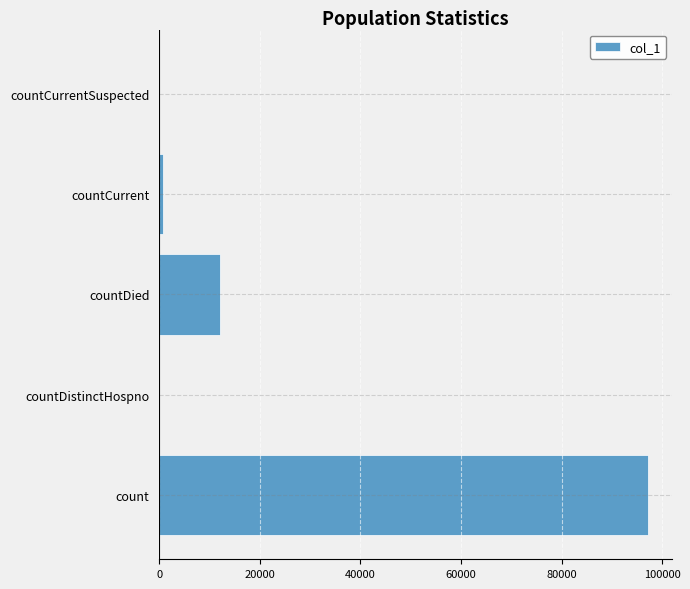

At which label is the value closest to 48574?

countDied